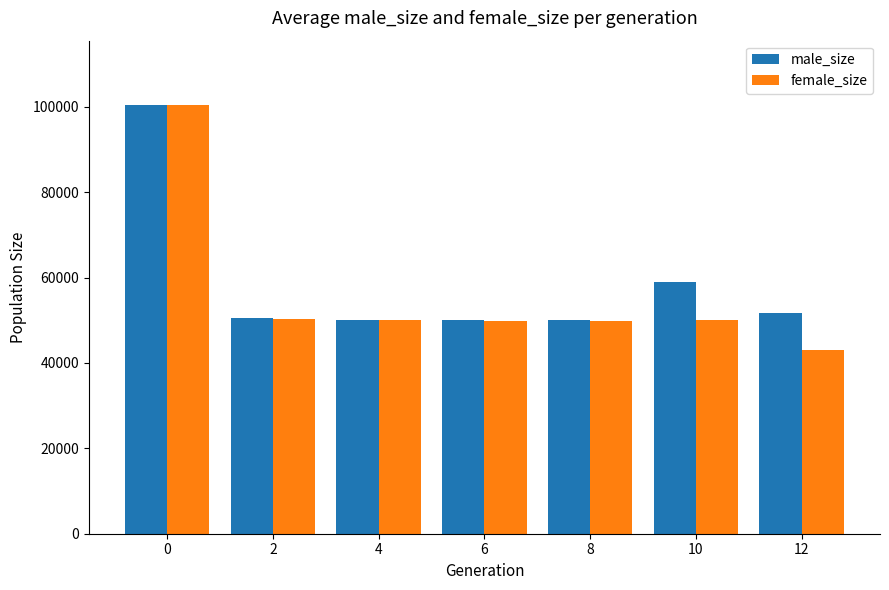

Does the chart contain any negative values?

No